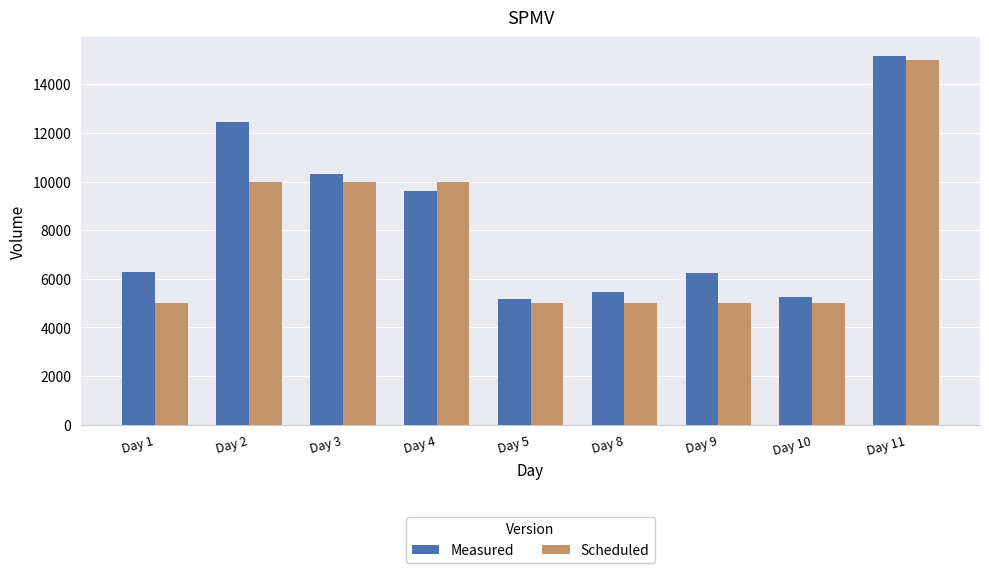

Between Day 1 and Day 3, which series saw the biggest shift?

Scheduled